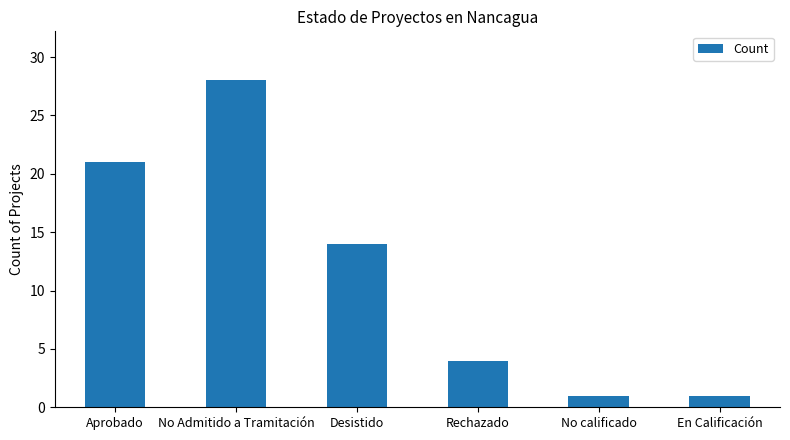

Which category has the highest value across all series?

No Admitido a Tramitación